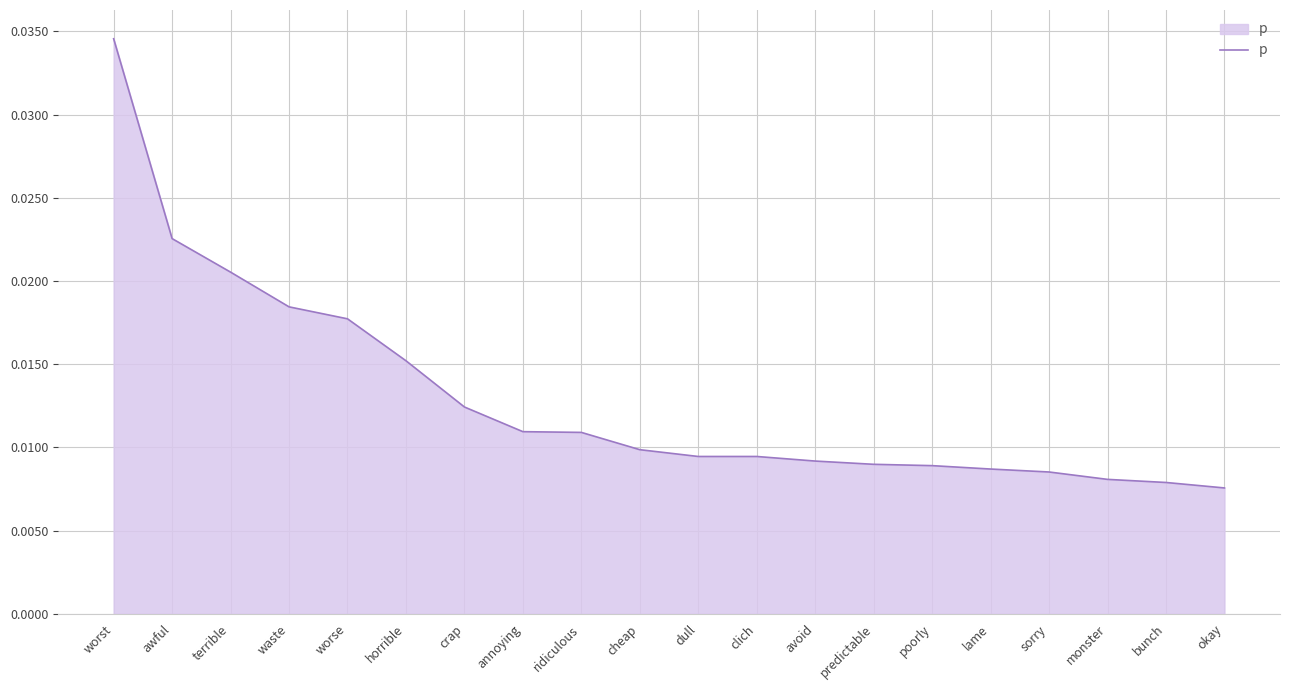

Count the values in the range 0 to 1.

20